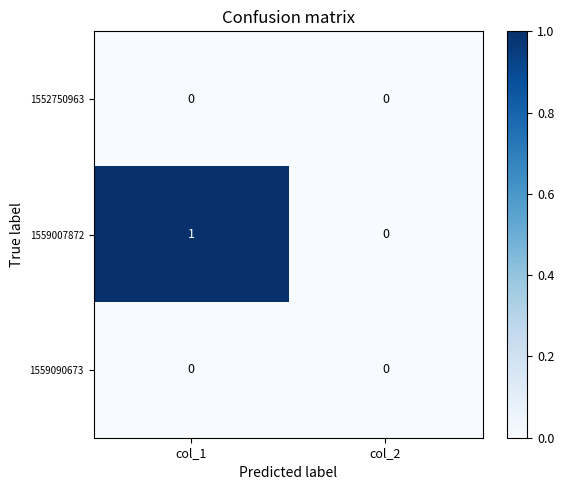

At which category does the chart reach its peak across all series?

col_1